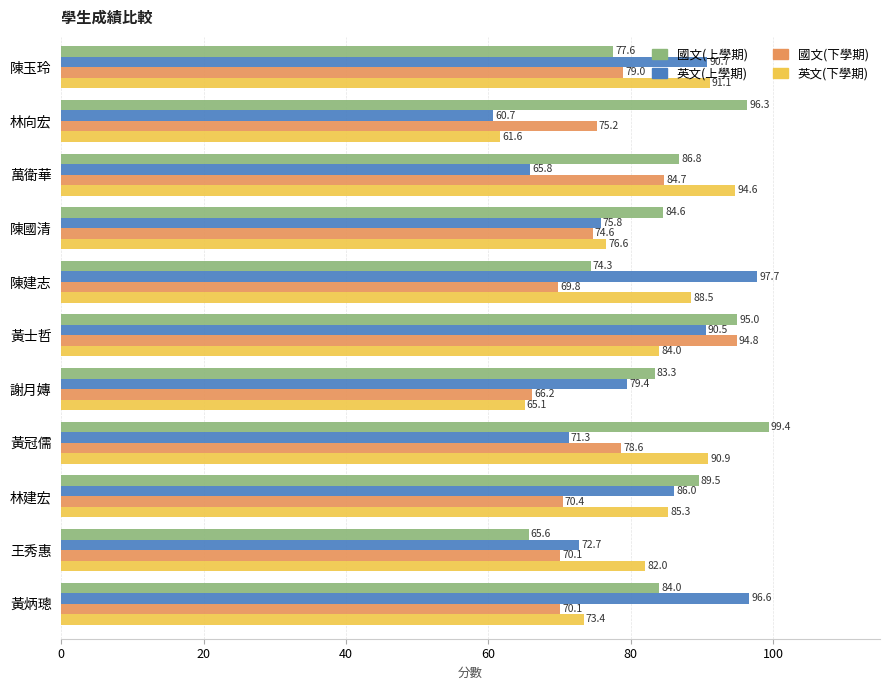

The value of 英文(上學期) at 林建宏 is 37.6. True or false?

False